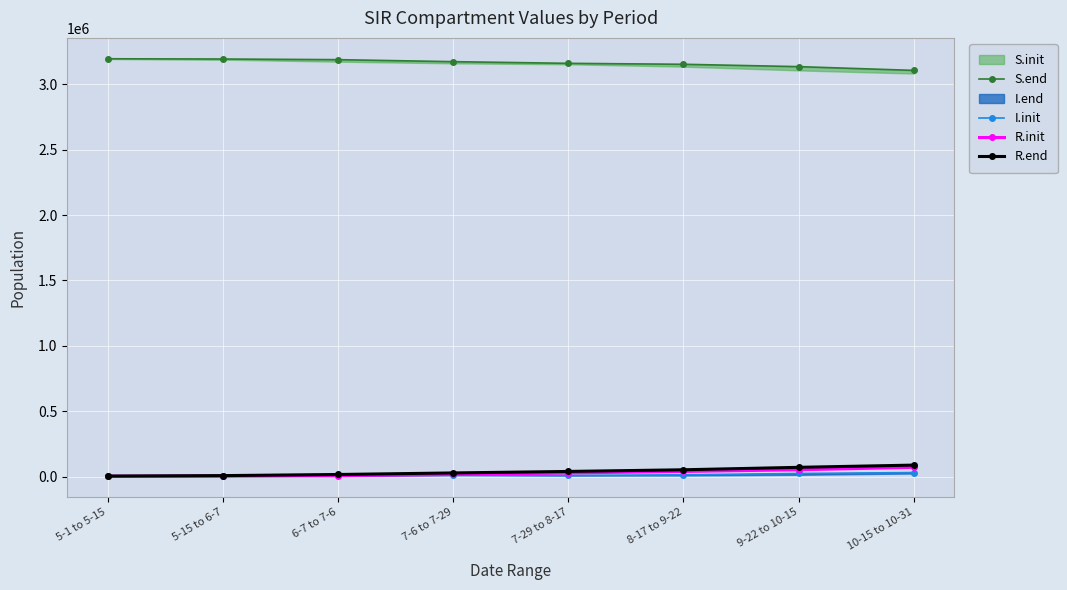

At which label does R.end first exceed 39034?

7-29 to 8-17